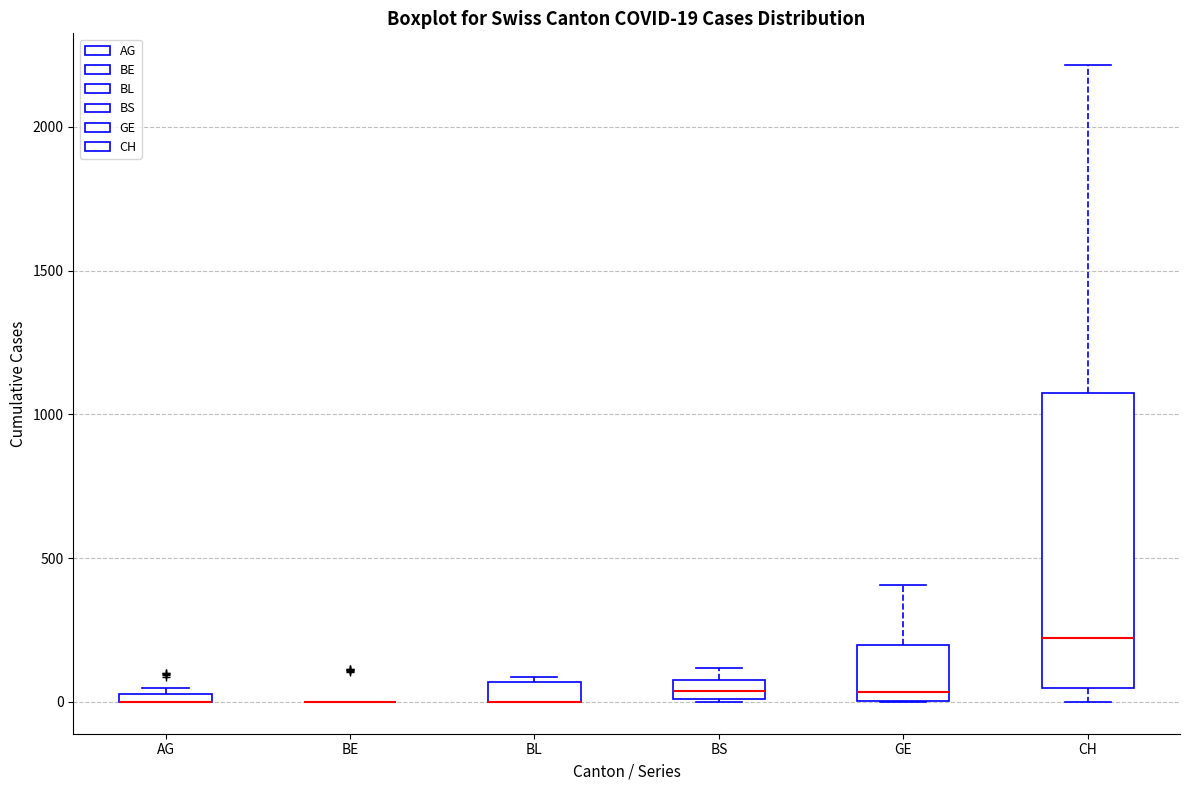

Which box is the tallest, from its lower edge to its upper edge?

CH